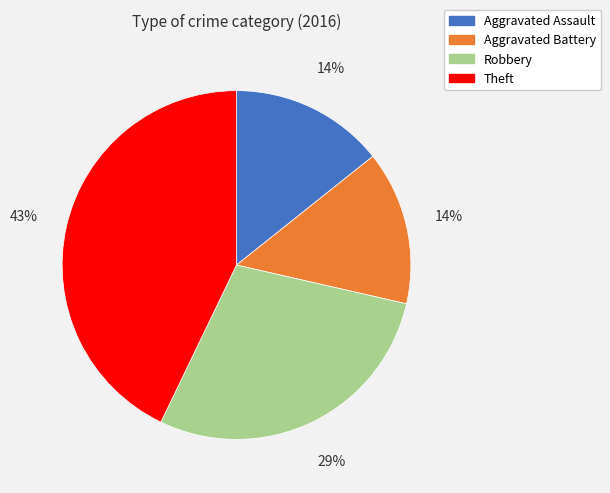

Do Aggravated Assault and Aggravated Battery together represent more than half of the pie?

No